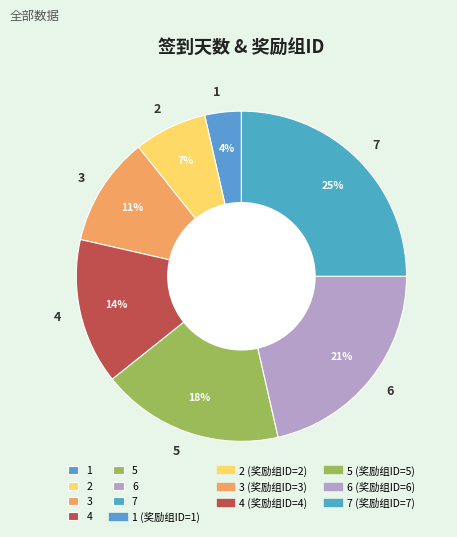

Approximately how many times larger is the value at 4 compared to 7?

0.6